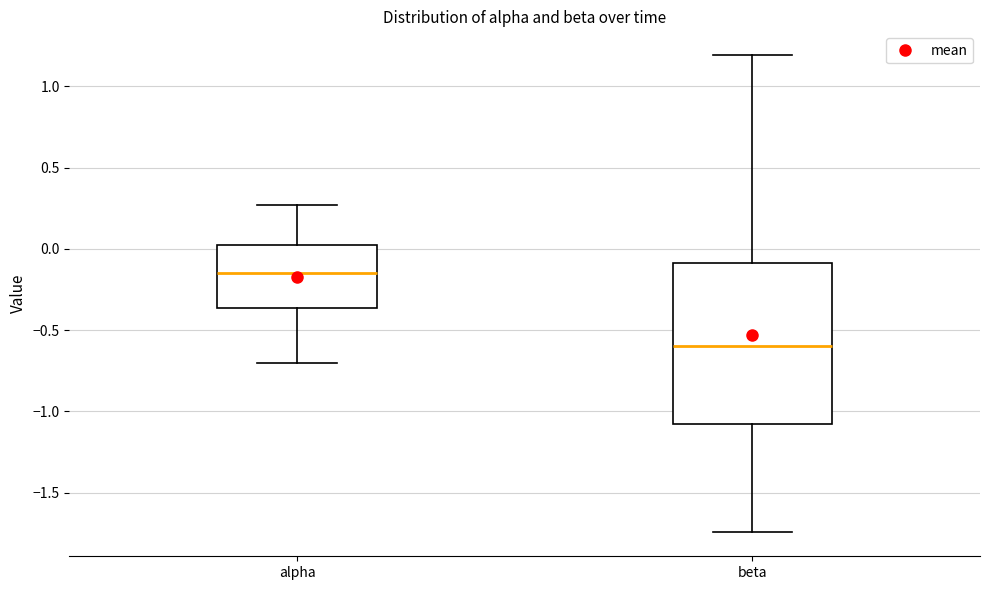

Where is the upper edge of the box for beta on the y-axis? The values are not printed on the chart, so give them approximately, as read against the axis.

-0.10